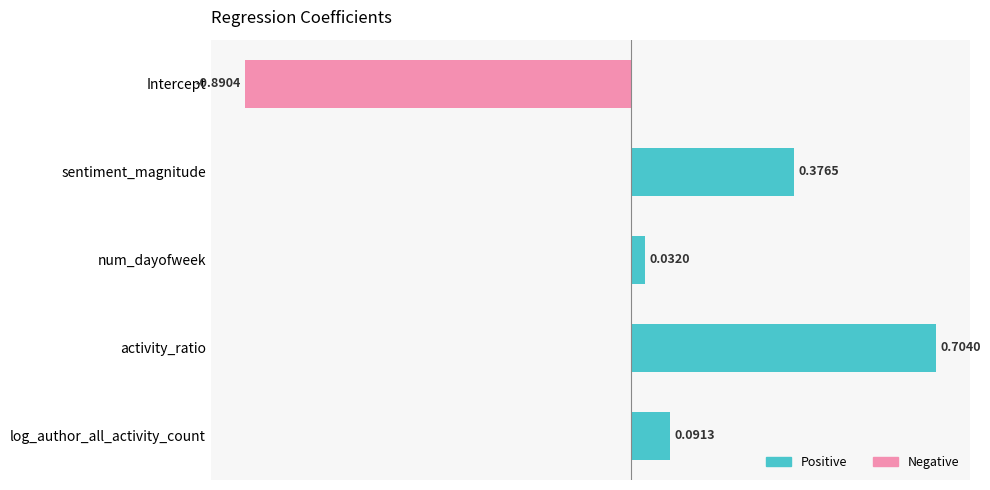

Which label corresponds to the largest value in the chart?

activity_ratio